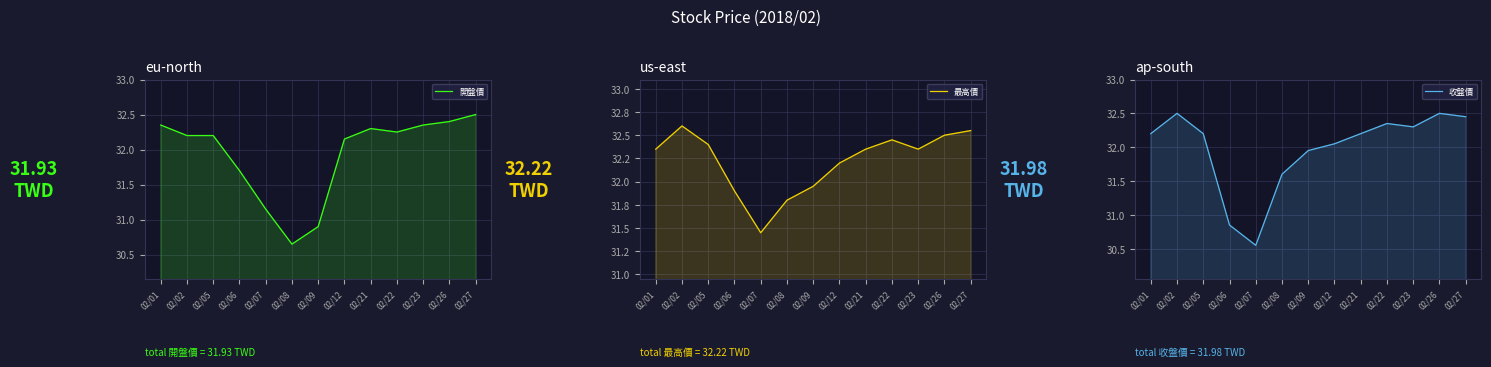

What is the greatest value displayed?

32.6